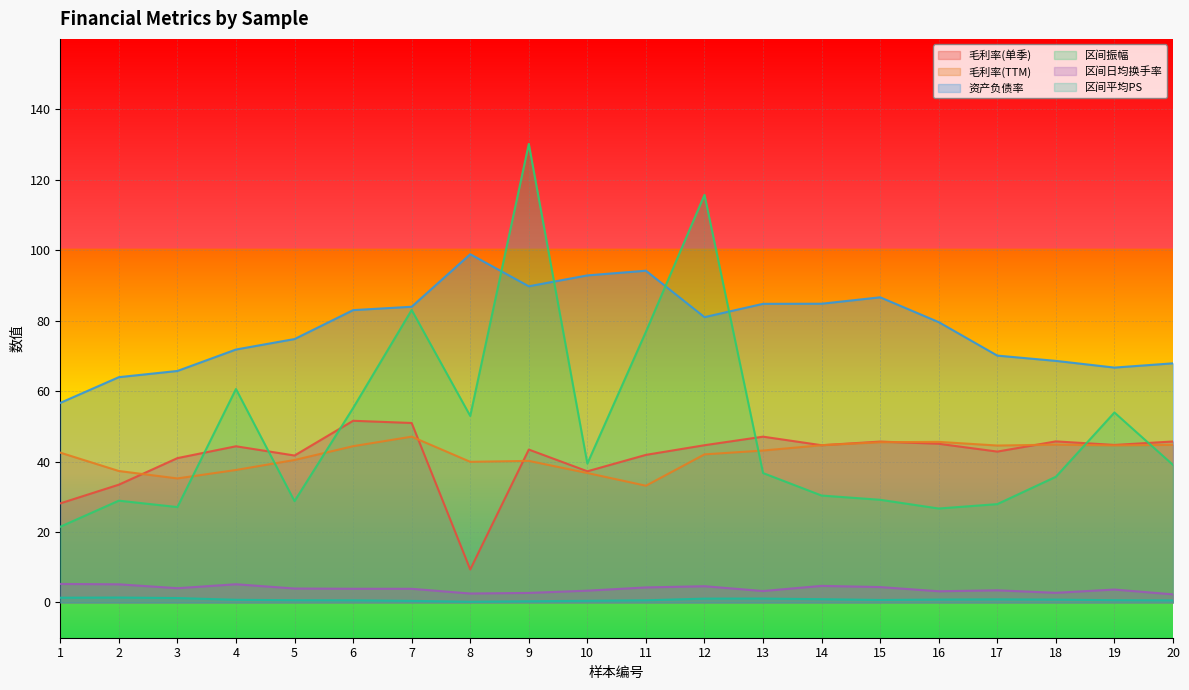

What is the average value of the 毛利率(TTM) series?

41.7